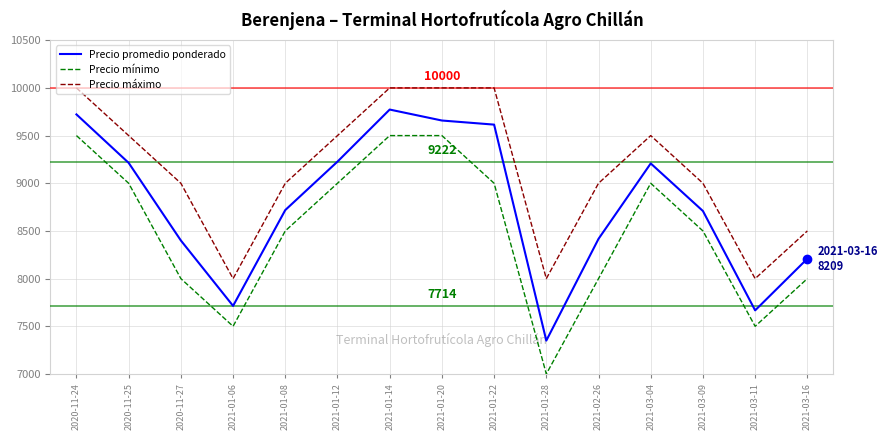

Rank the series by their maximum value, from highest to lowest.

Precio máximo, Precio promedio ponderado, Precio mínimo